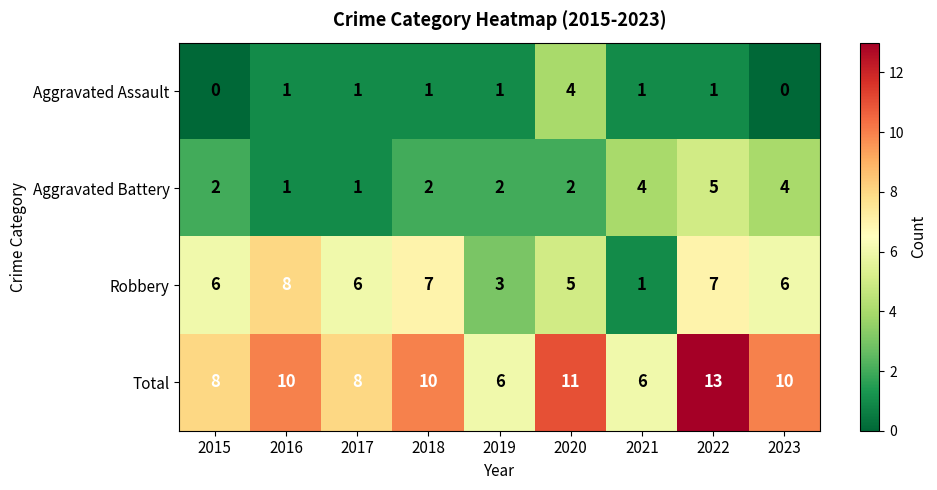

Is it true that Total equals 6 at 2019?

True